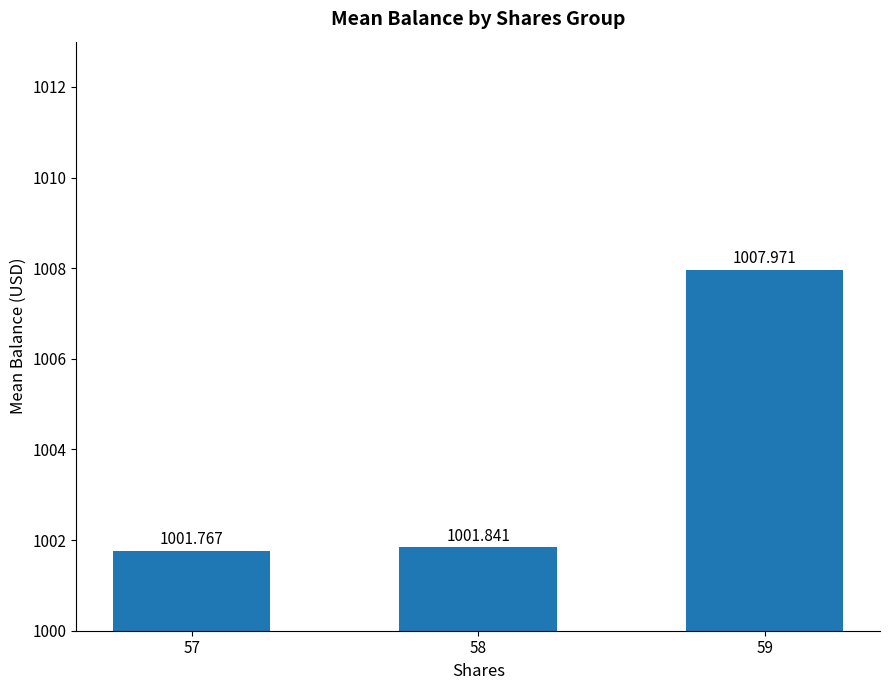

List the labels in order of value, smallest first.

57, 58, 59